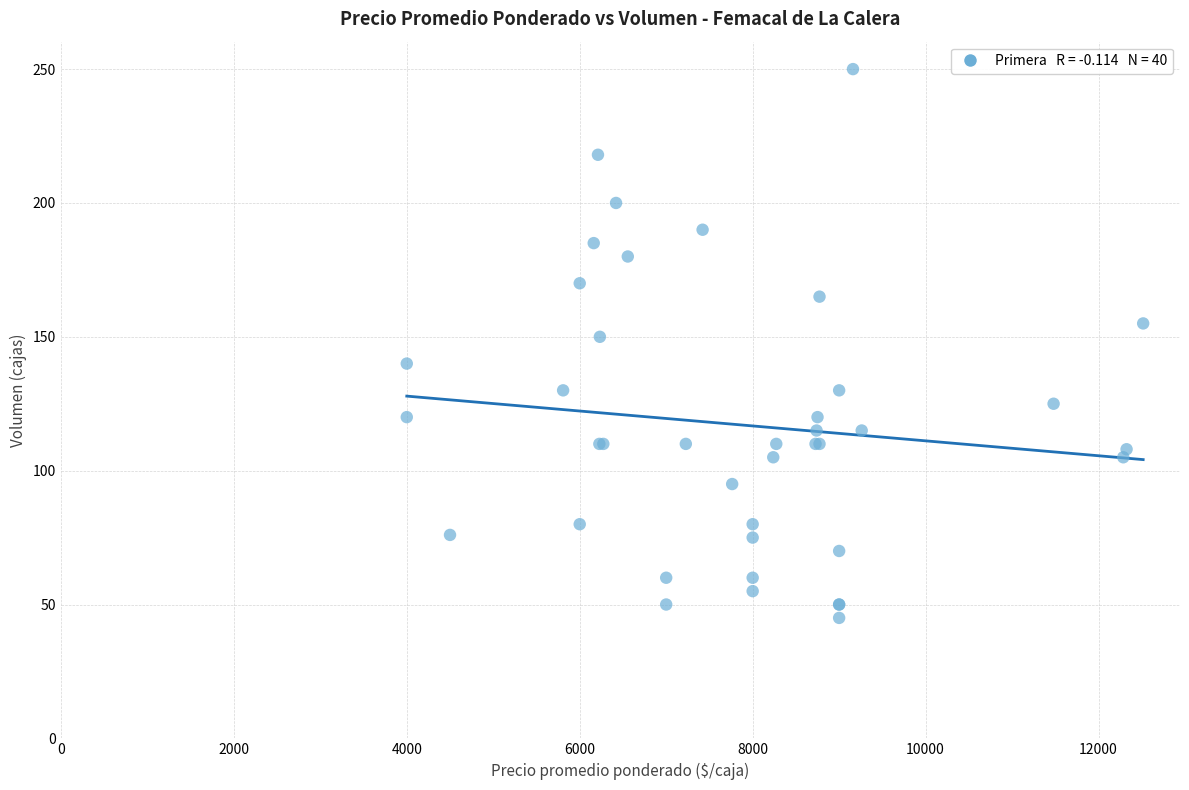

What Y value in the scatter plot is closest to 147?

150